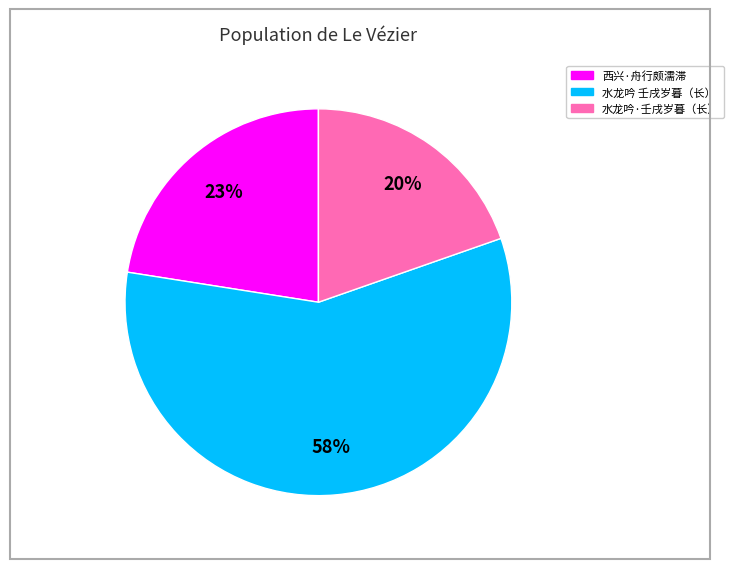

To the nearest percent, what is the average slice percentage?

33%